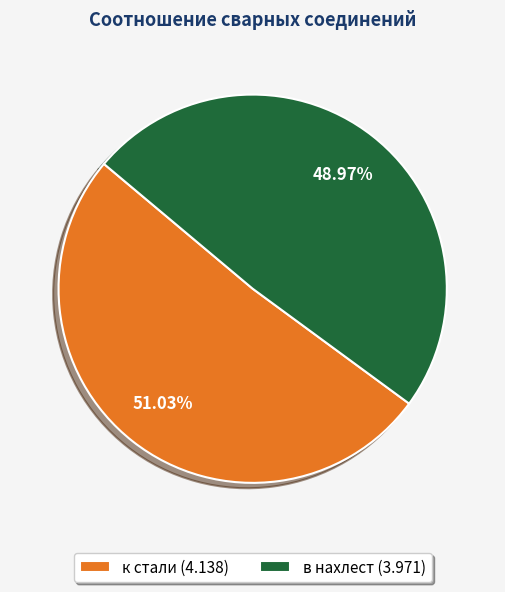

Rank the categories by value from highest to lowest.

к стали, в нахлест